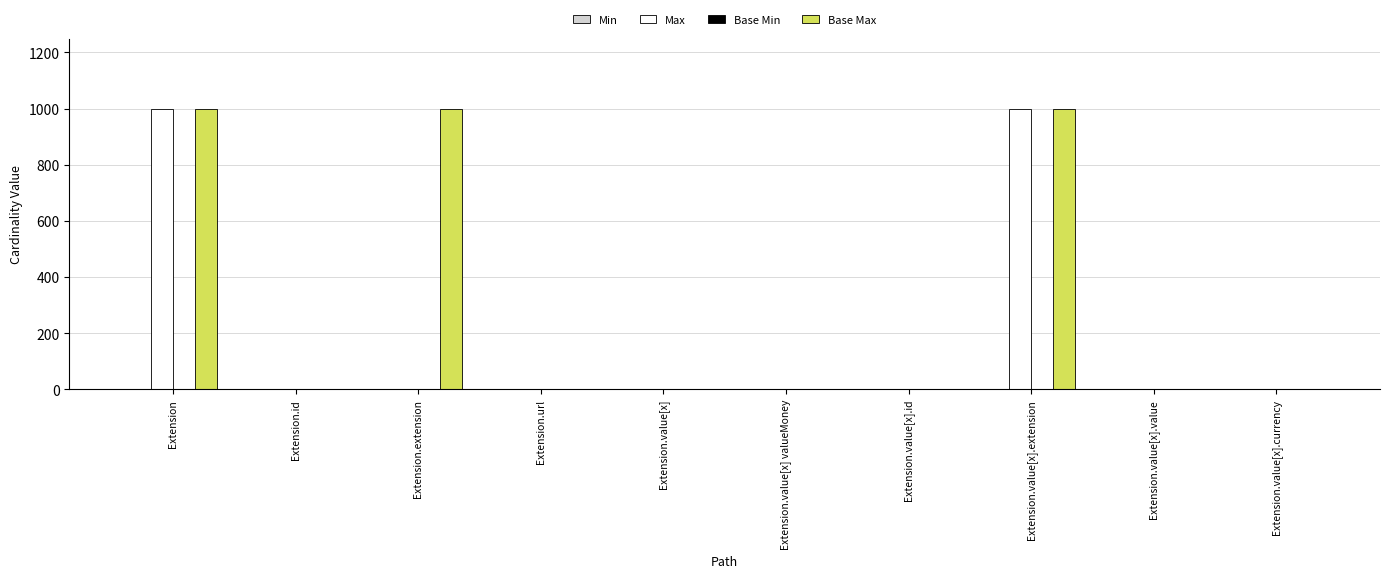

What is the maximum value for Max?

999